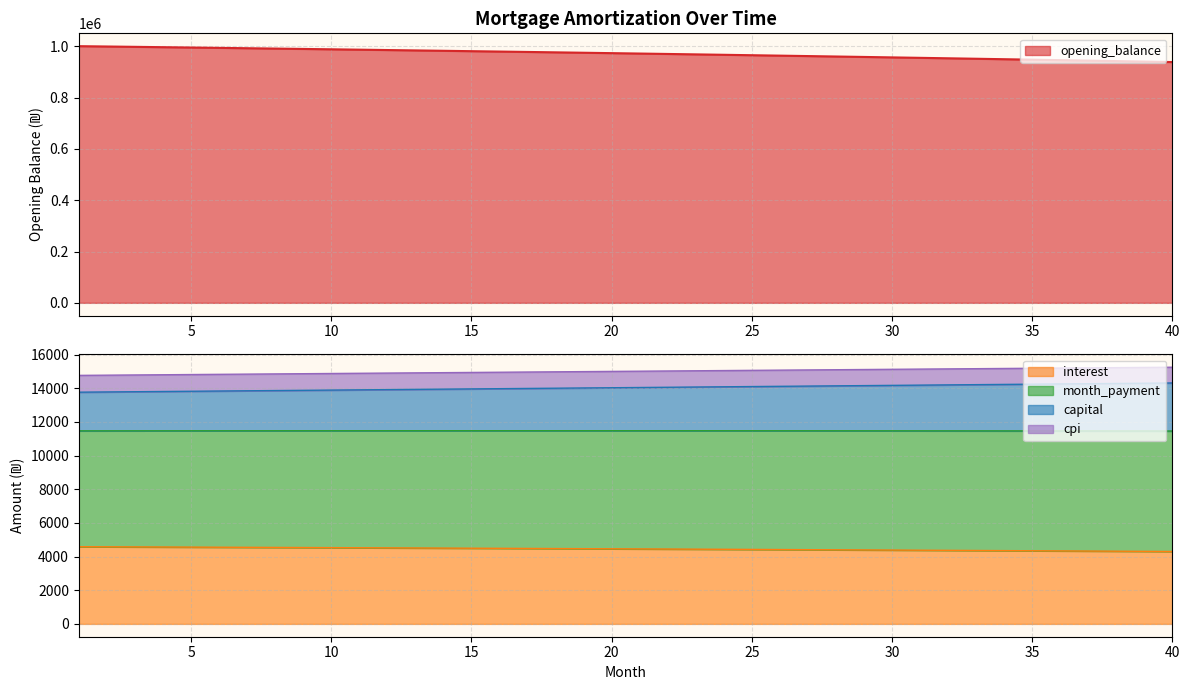

Between 37 and 12, which is larger?

12